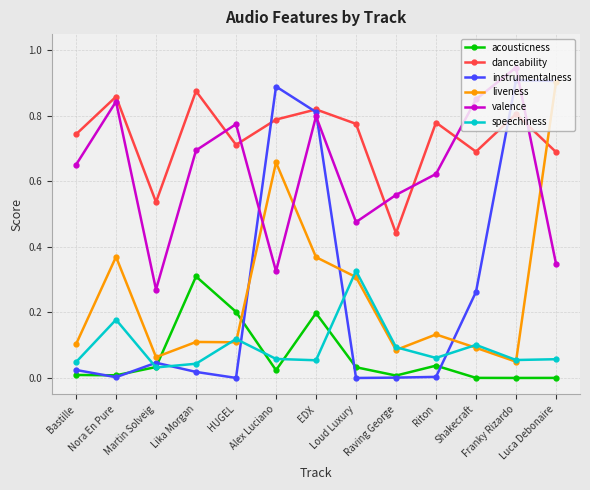

Rank the series at Shakecraft from highest to lowest value.

valence, danceability, instrumentalness, speechiness, liveness, acousticness